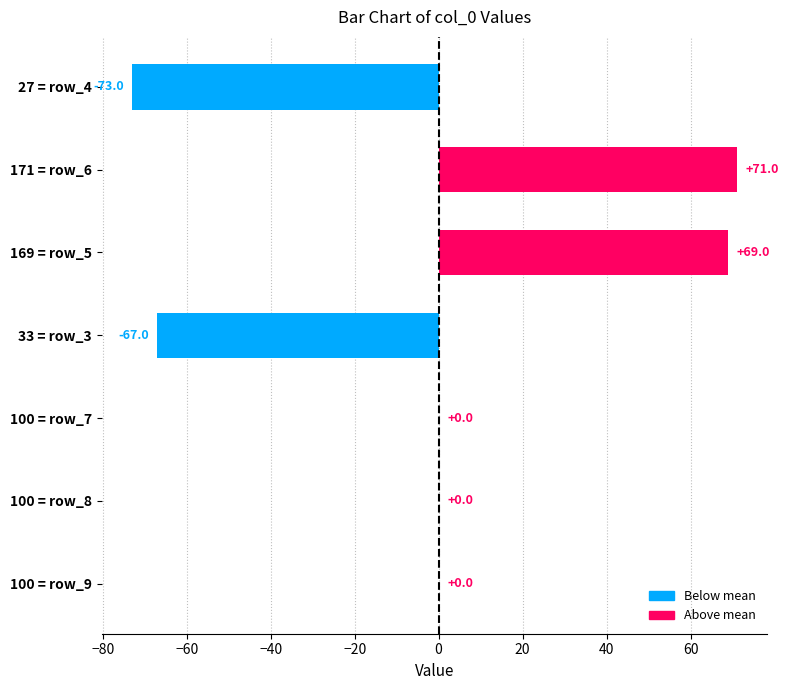

What is the change in value from 100 = row_8 to 171 = row_6?

+71